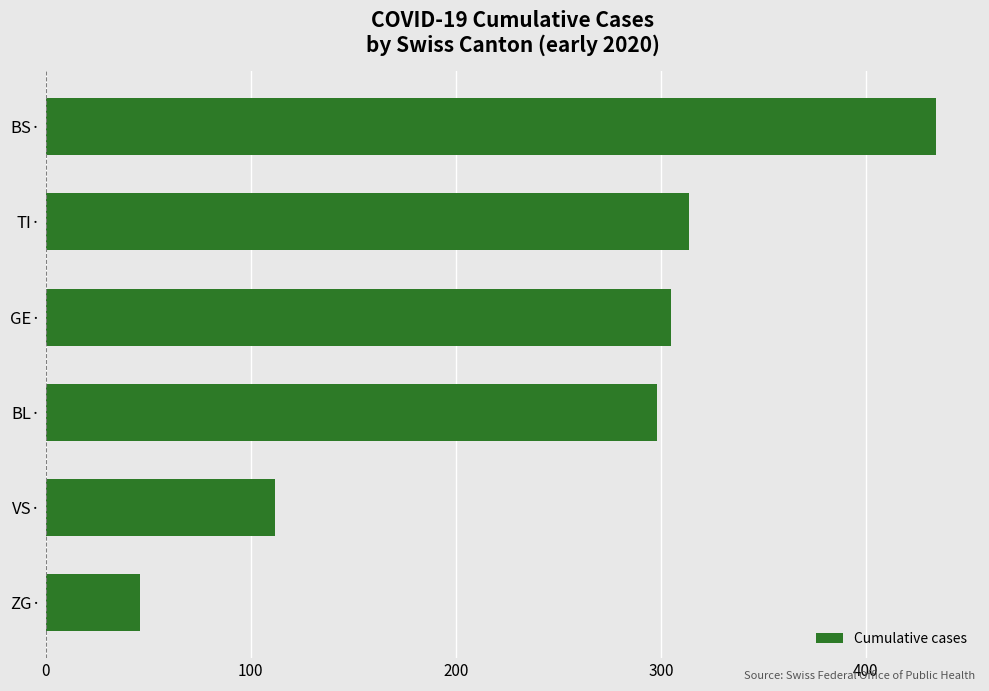

Reading bottom to top, extract all data points from this chart.

46	112	298	305	314	434